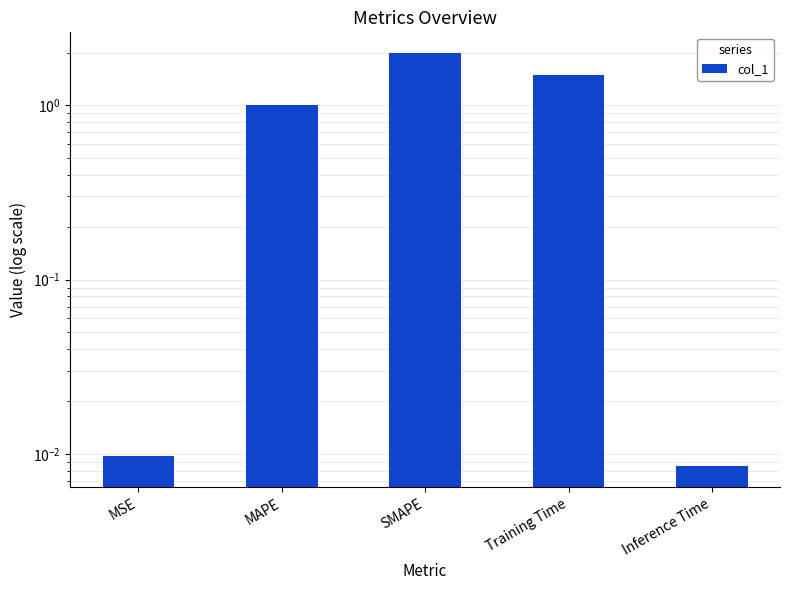

Reading left to right, extract all data points from this chart.

0.0	1.0	2.0	1.5	0.0